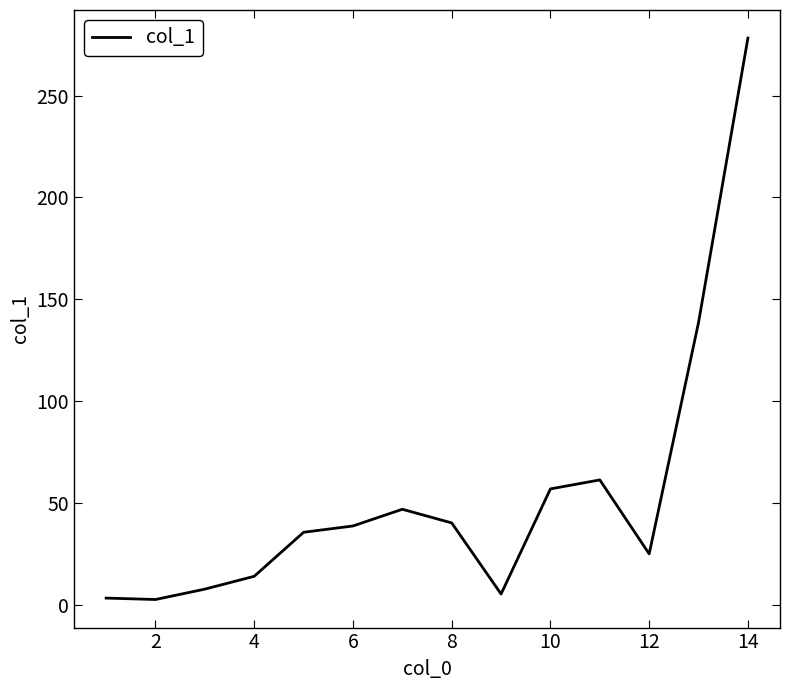

What is the difference between the maximum and minimum values?

275.6